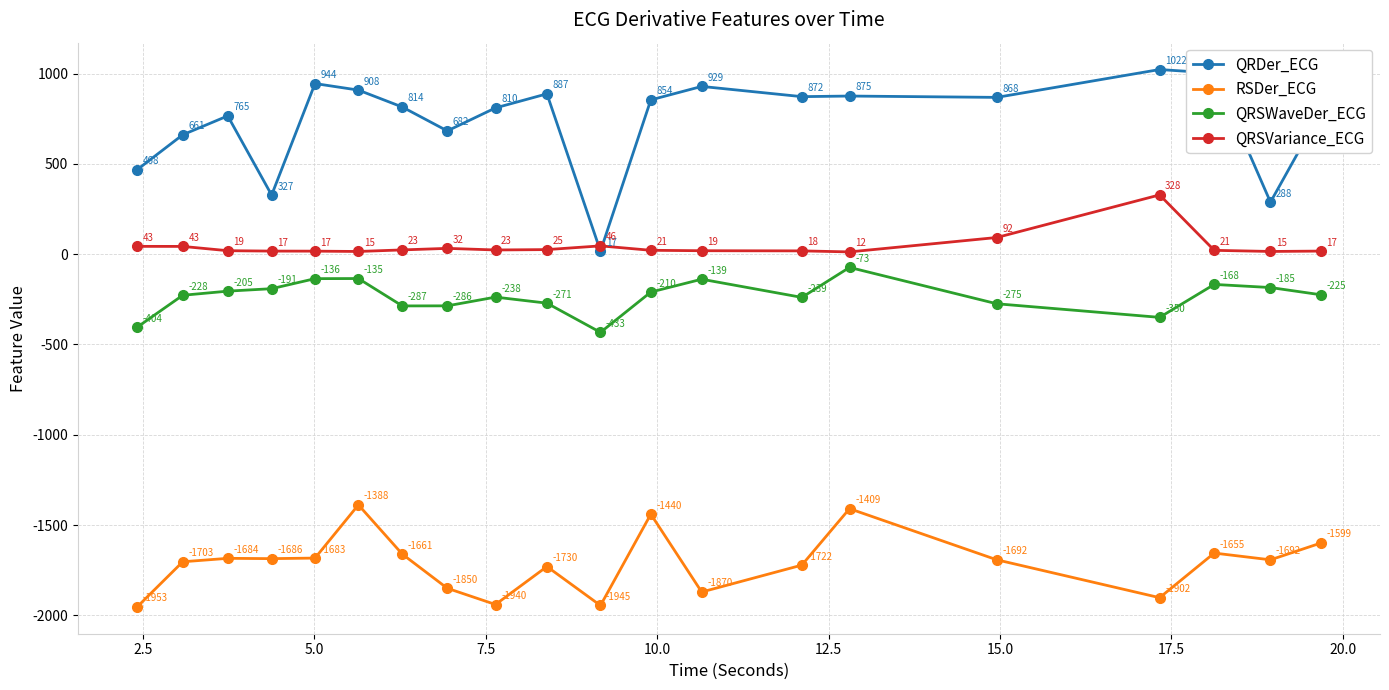

In QRSWaveDer_ECG, how many points are higher than both neighbors (excluding endpoints)?

5